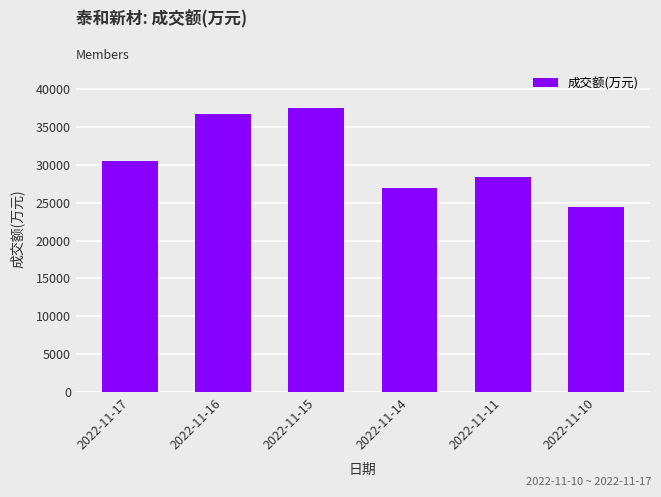

What is the ratio of the value at 2022-11-10 to the value at 2022-11-16?

0.7